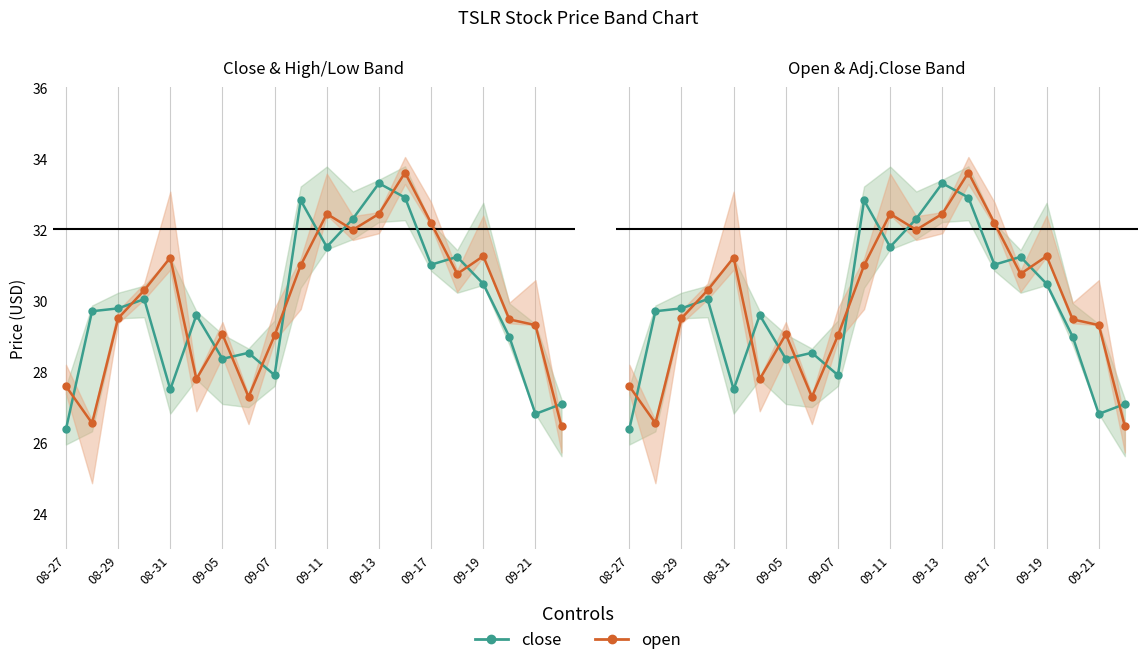

How many values in the open series exceed 30?

10